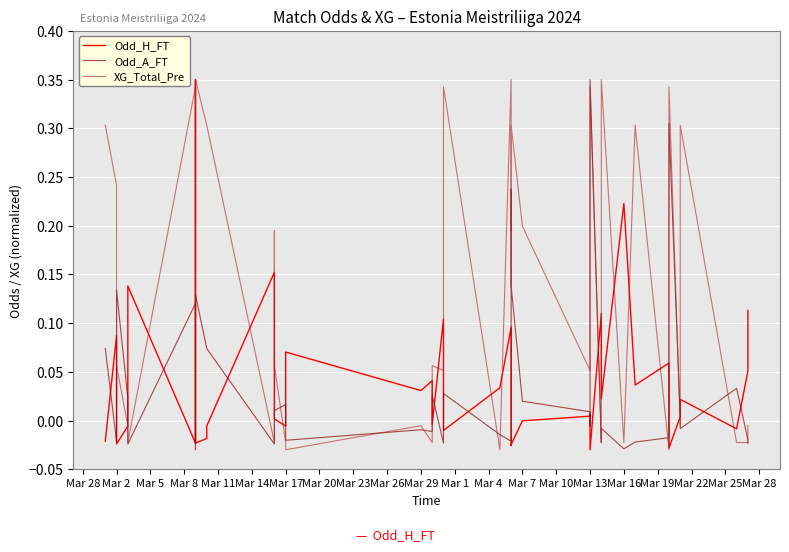

Which series has the largest total across all categories?

XG_Total_Pre